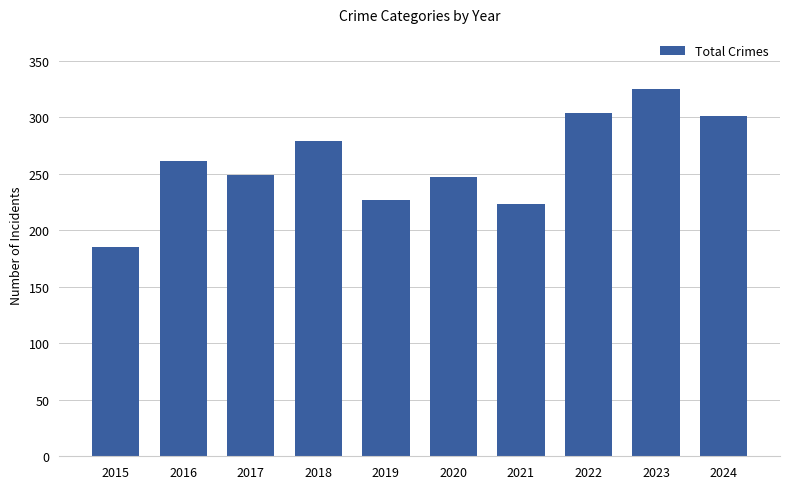

Count the number of categories in the chart.

10